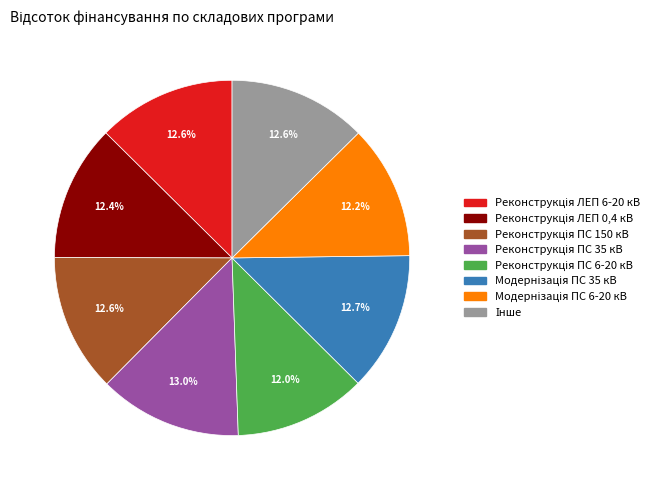

Does any single category account for the majority?

No